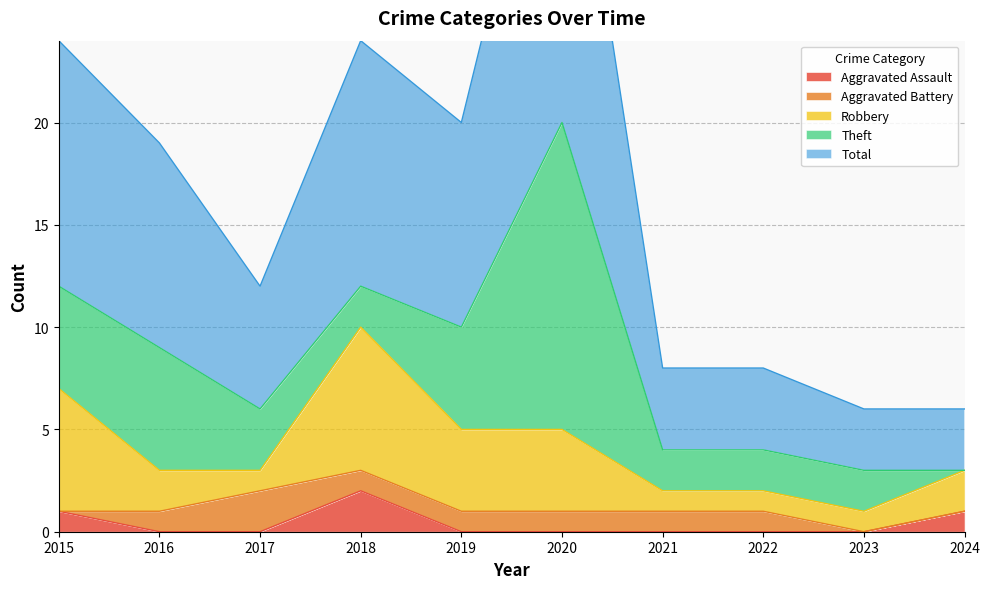

Does the chart have visible grid lines?

Yes